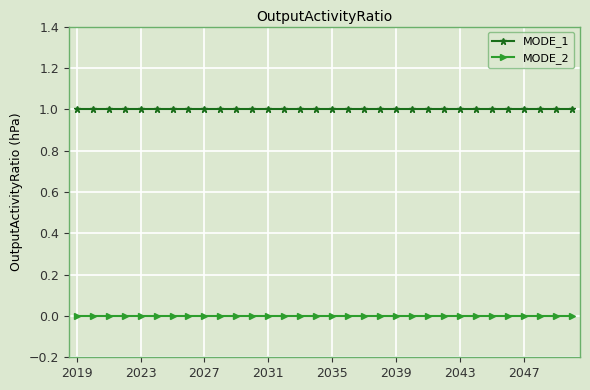

What is the highest value of the MODE_1 series?

1